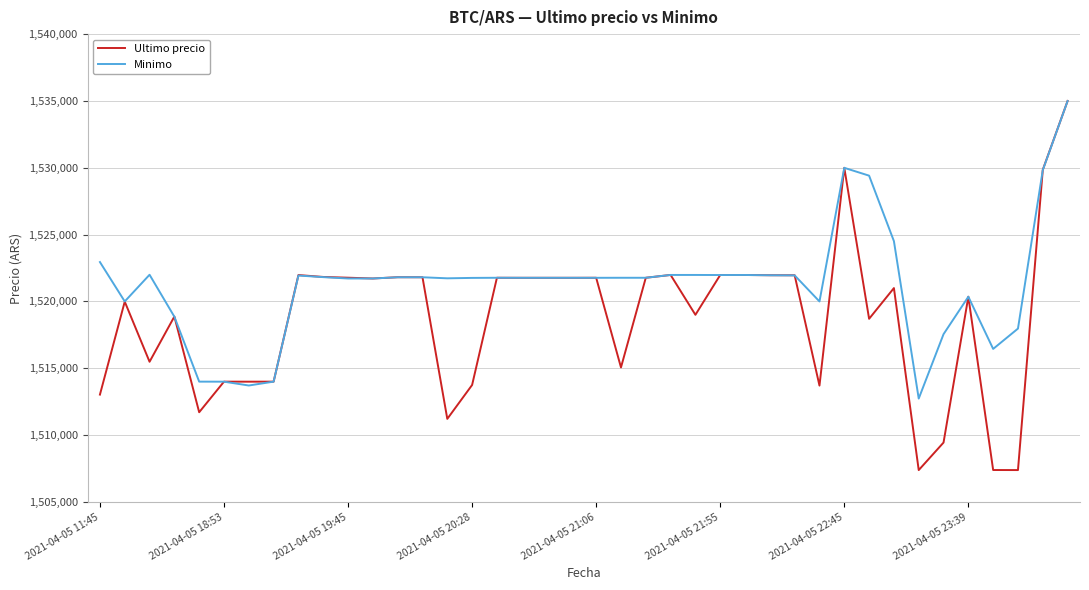

Which series has the widest spread of values?

Ultimo precio